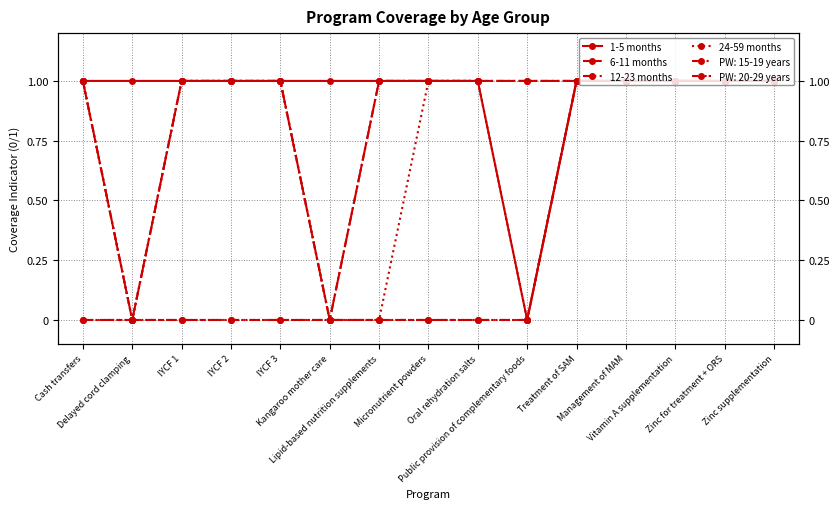

Between Micronutrient powders and Treatment of SAM, which series saw the biggest shift?

1-5 months